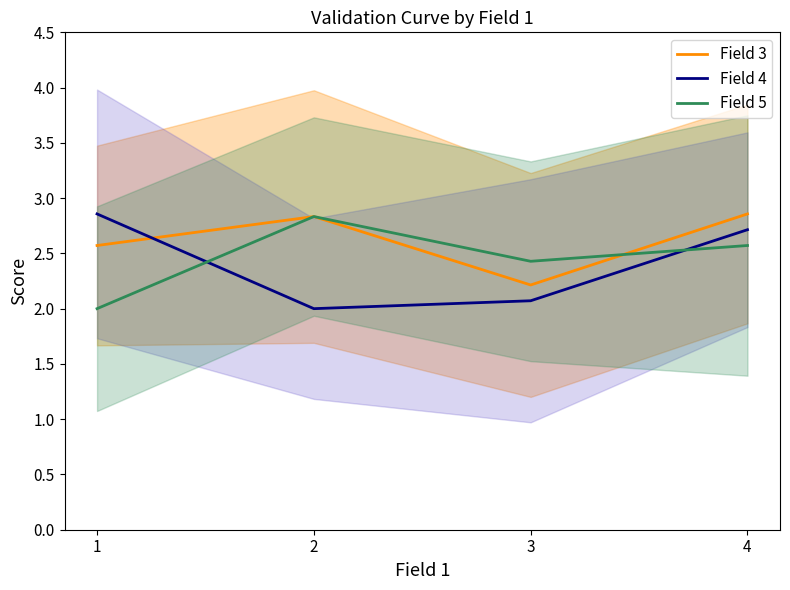

Which label corresponds to the smallest value in the chart?

2